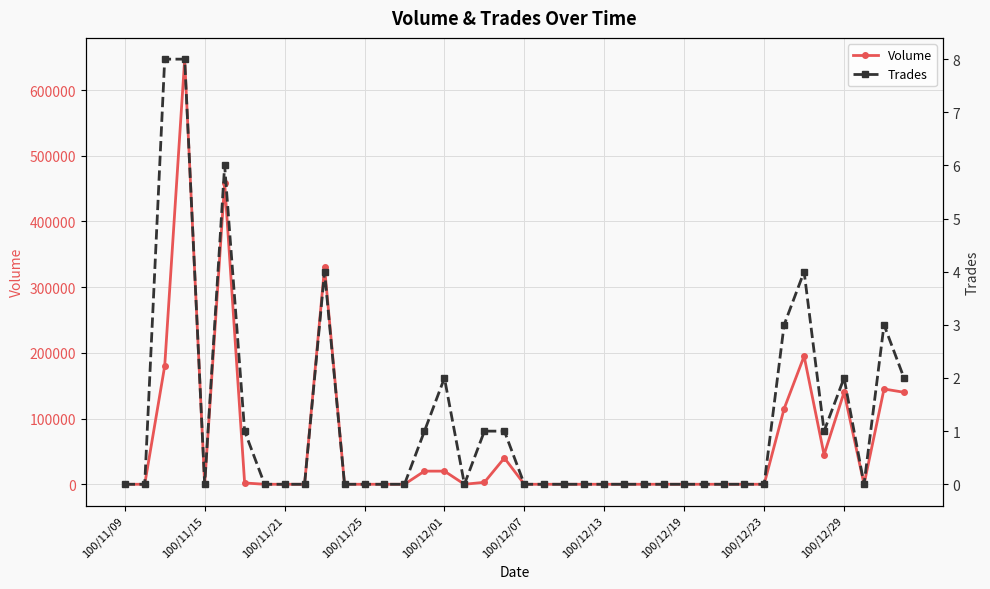

Which series changed the most between 14 and 26?

Volume